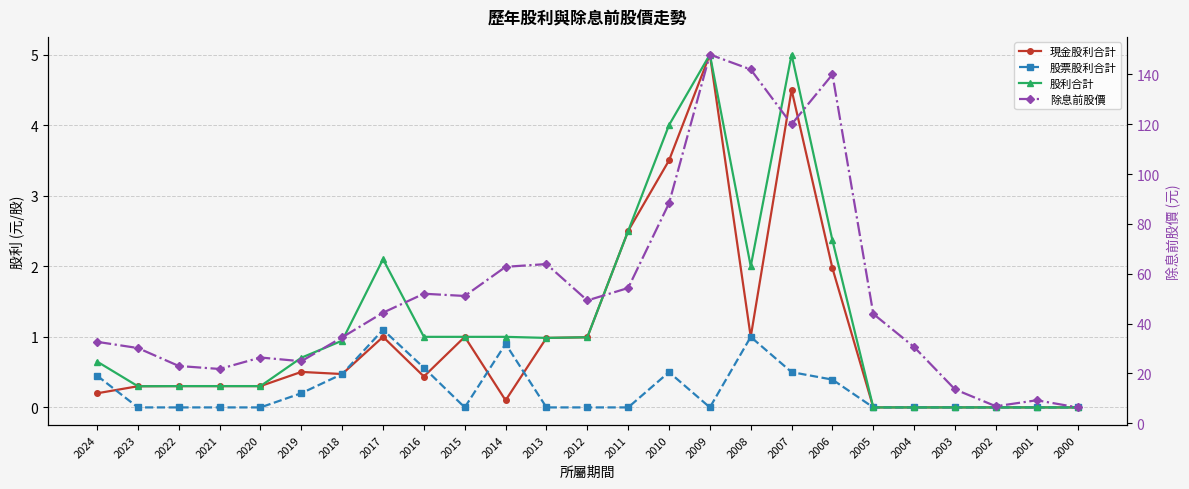

Is the value of 除息前股價 at 2007 greater than the value of 股票股利合計 at 2002?

Yes